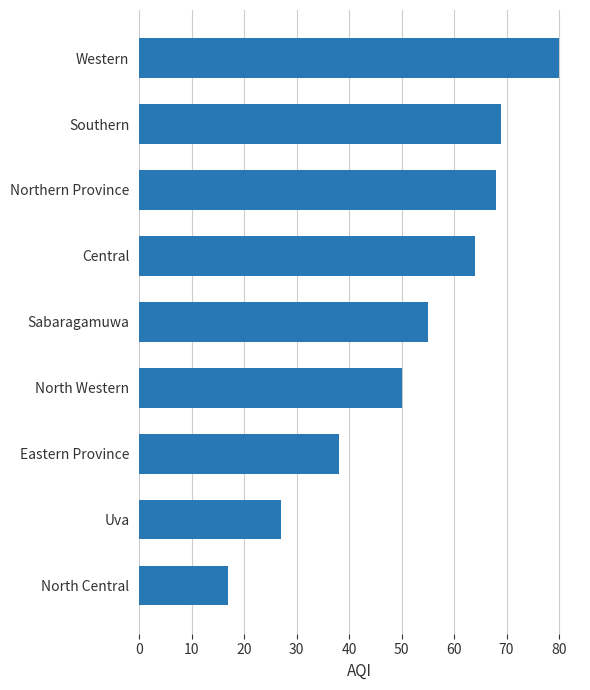

Reading bottom to top, what are all the values shown in this chart?

North Central=17	Uva=27	Eastern Province=38	North Western=50	Sabaragamuwa=55	Central=64	Northern Province=68	Southern=69	Western=80